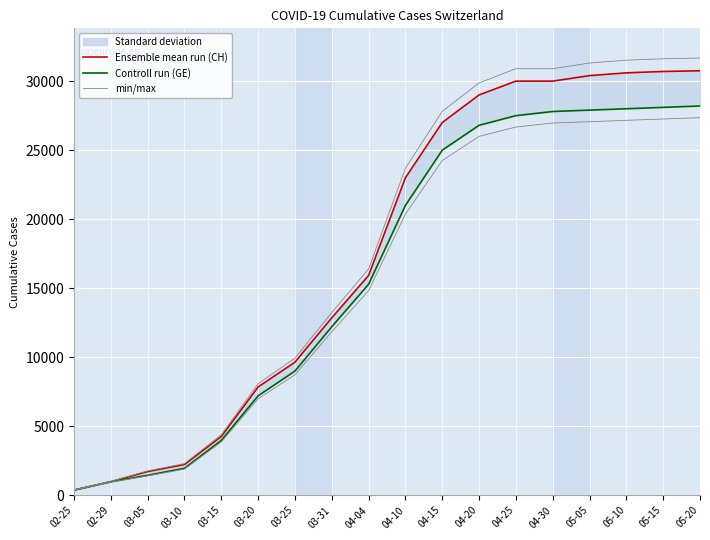

Is this an area chart (filled region under the line)?

No